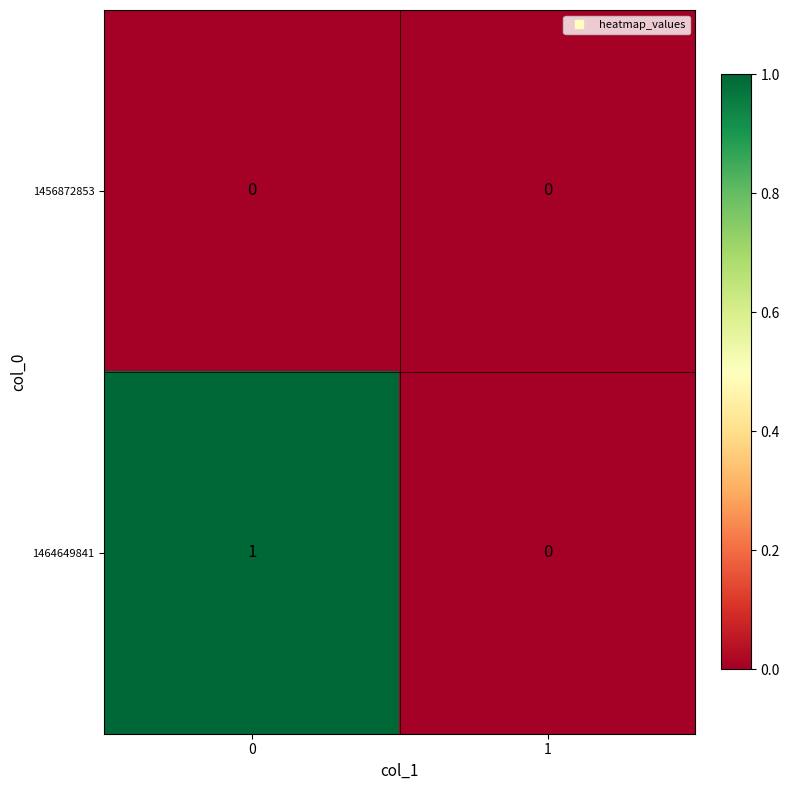

Reading left to right, extract all data points from this chart.

1456872853: 0	0
1464649841: 1	0